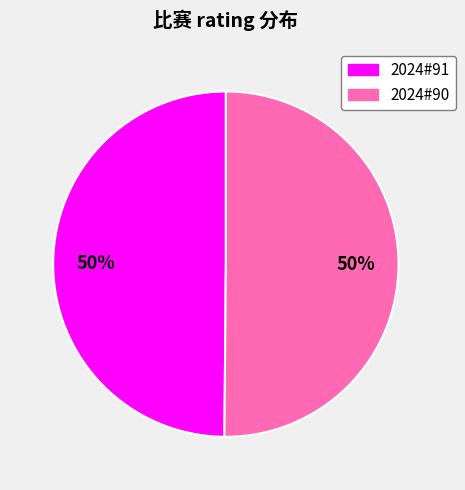

True or false: 2024#90 accounts for 61% of the total.

False